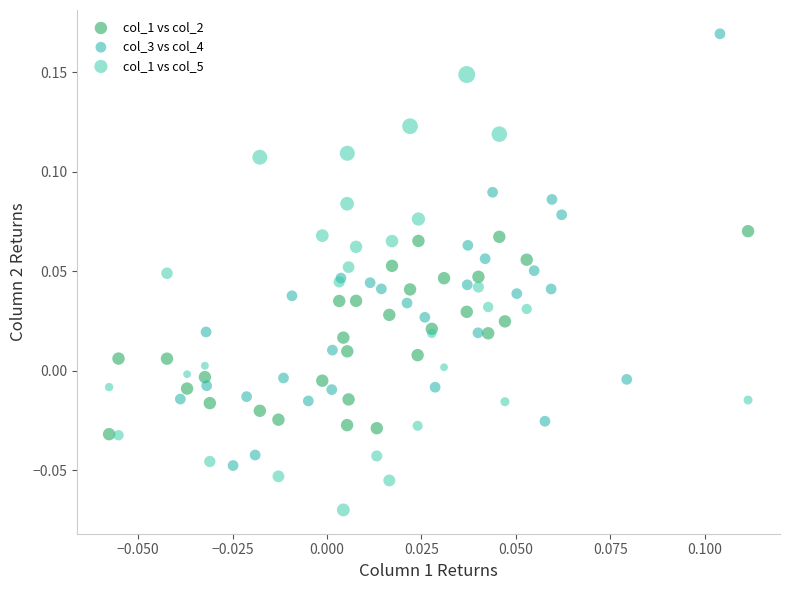

Which series reaches the minimum Y coordinate?

col_1 vs col_5